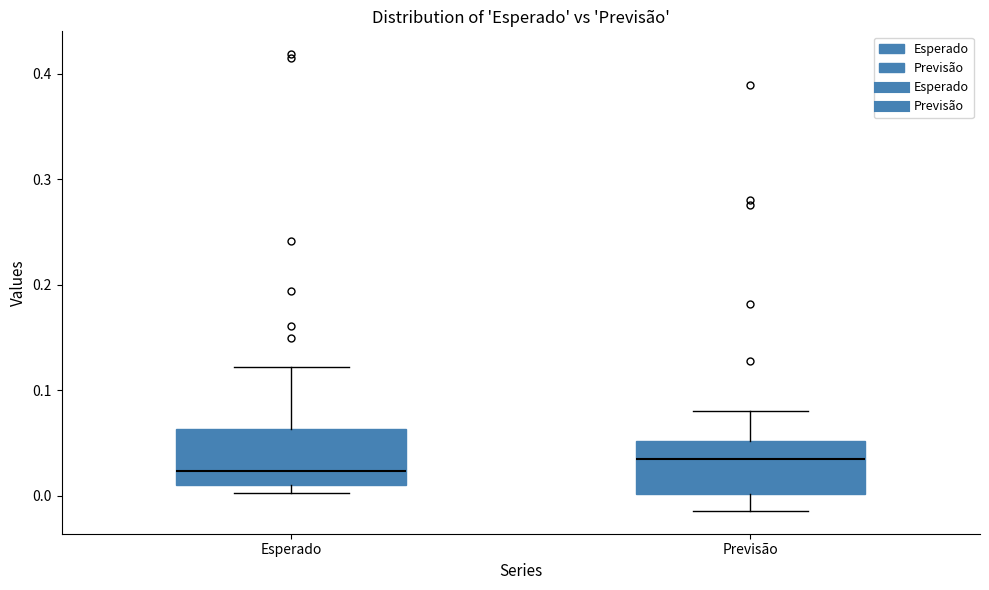

Which box has the highest median line?

Previsão